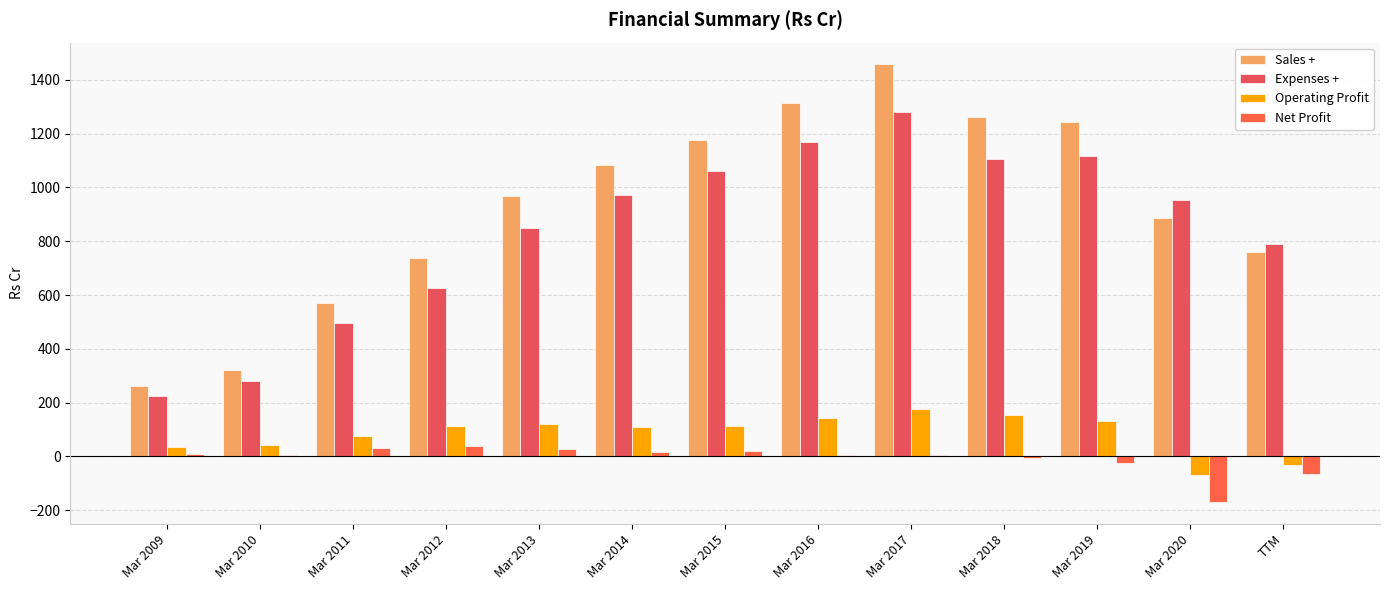

What is the difference between the maximum and minimum values in the Sales + series?

1196